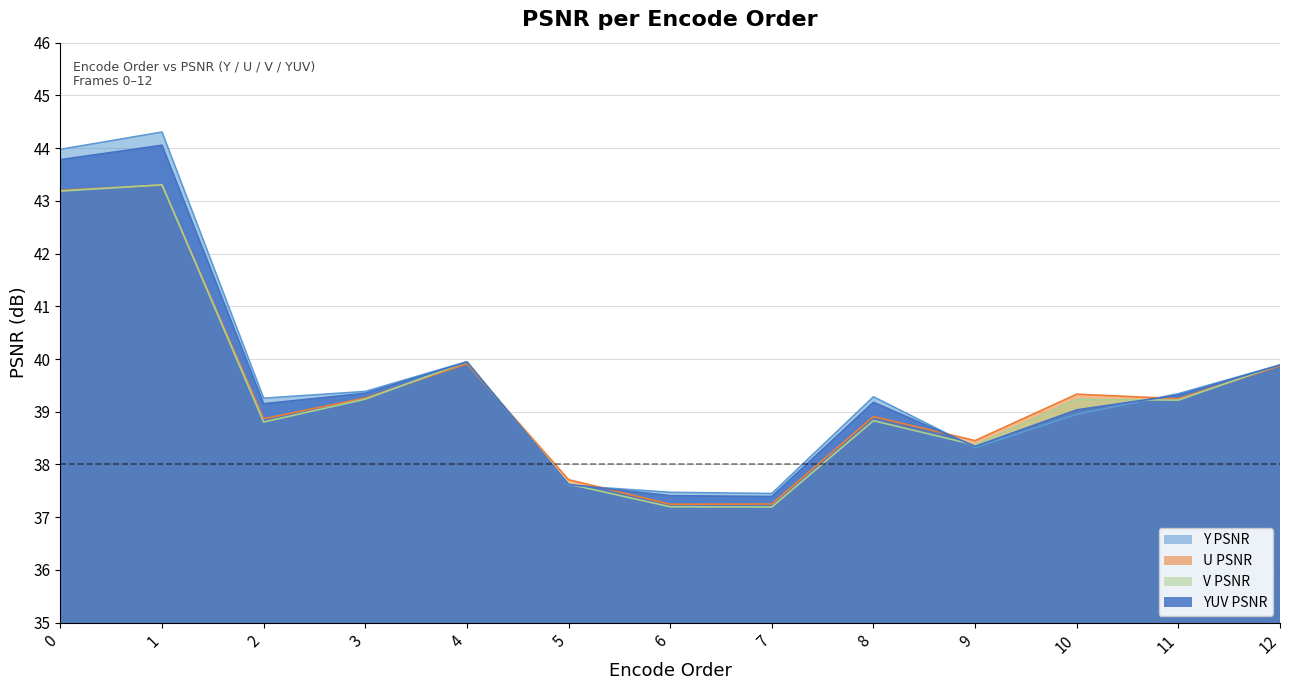

Which category has the lowest value in the V PSNR series?

7